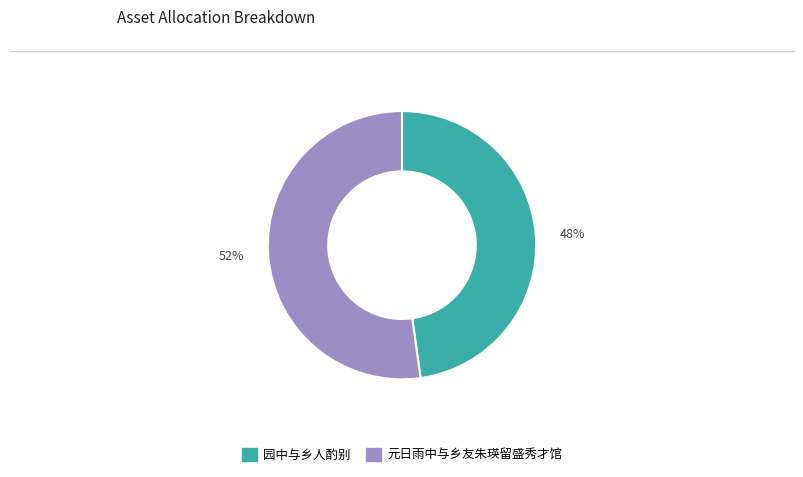

How many segments does this pie chart have?

2